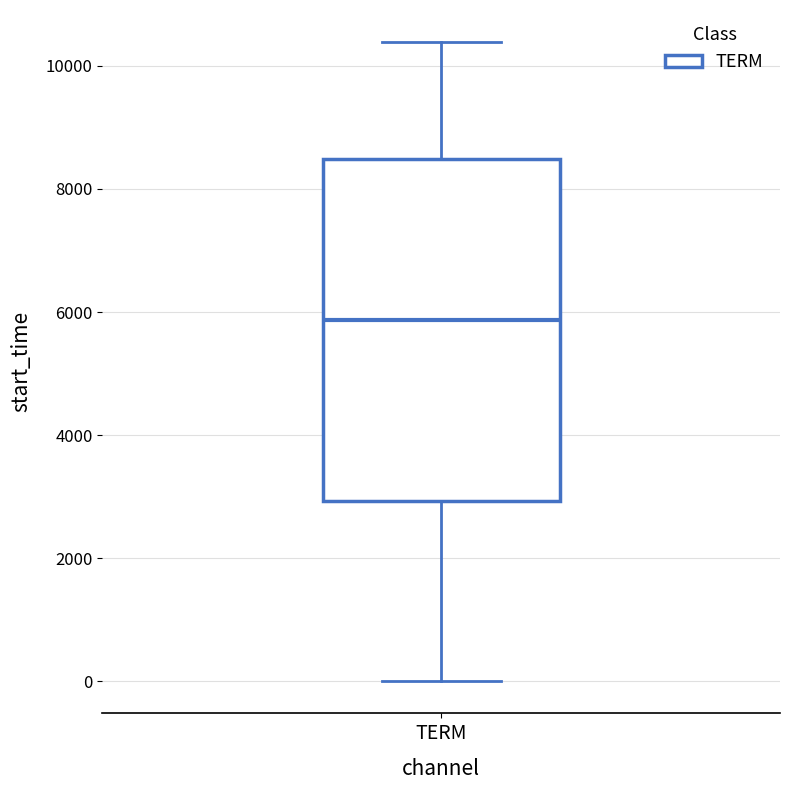

Where does the upper whisker of the box for TERM end on the y-axis? The values are not printed on the chart, so give them approximately, as read against the axis.

10400